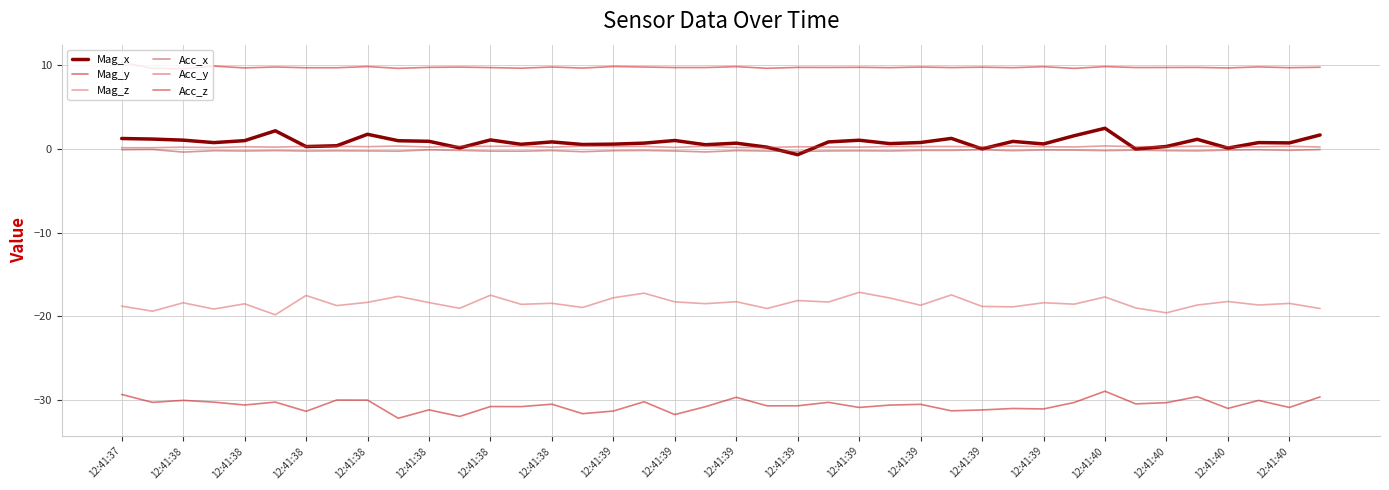

Is this an area chart (filled region under the line)?

No